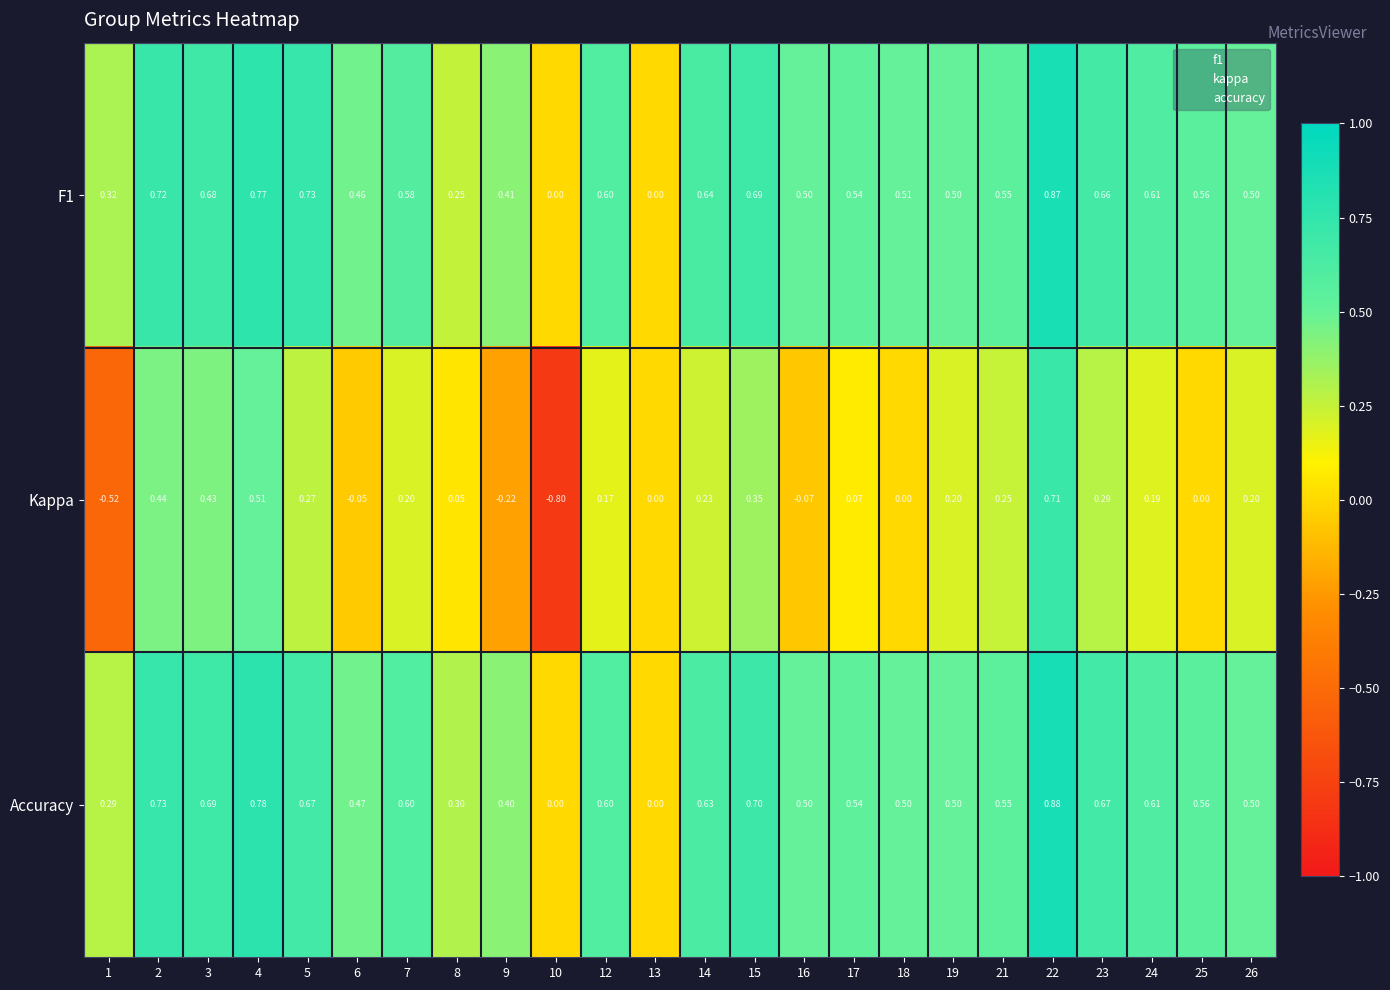

Which series has the largest range (max minus min)?

Kappa